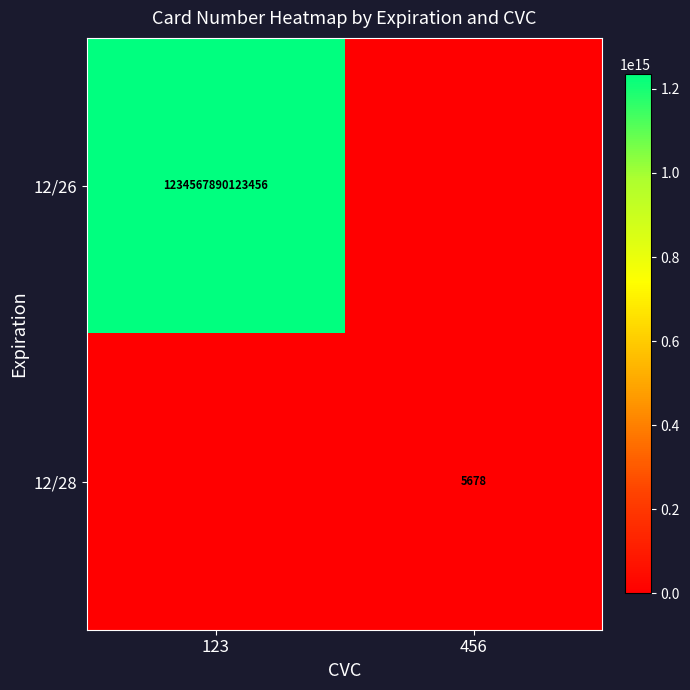

Which label corresponds to the smallest value in the chart?

456